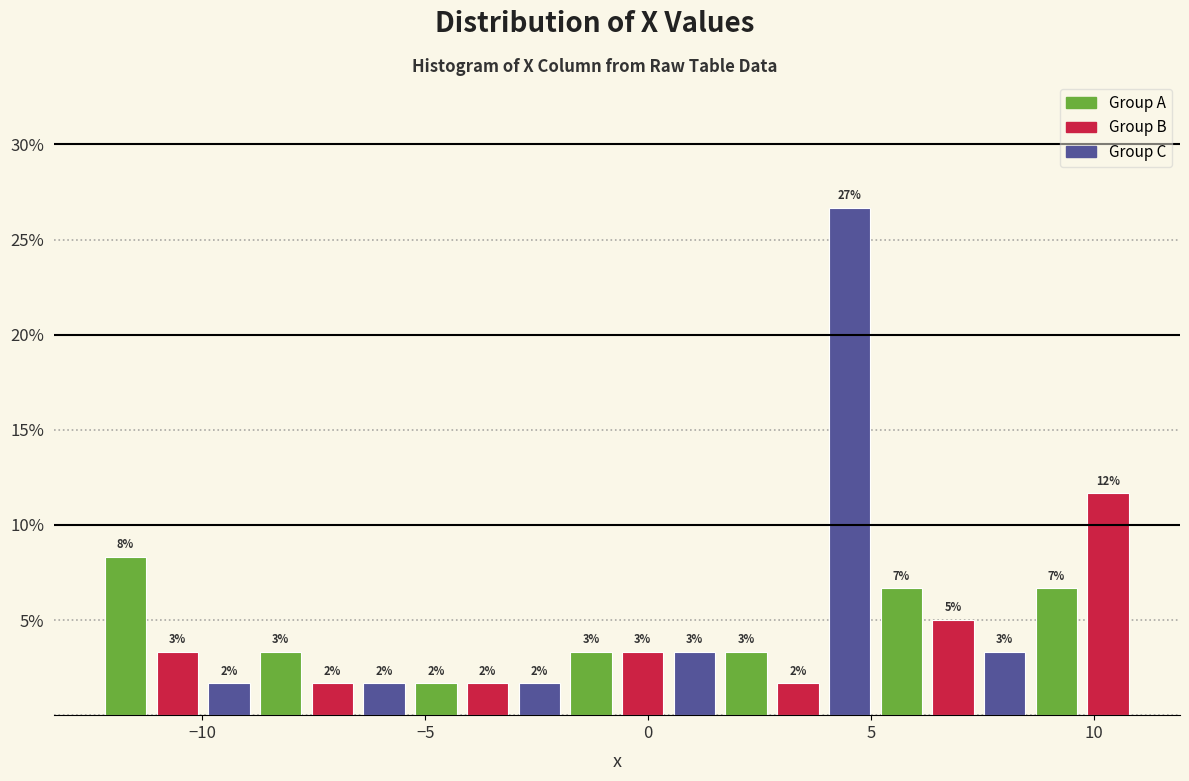

Around what value on the x-axis is the tallest bar? Give the approximate position of its centre, as read against the axis.

4.5